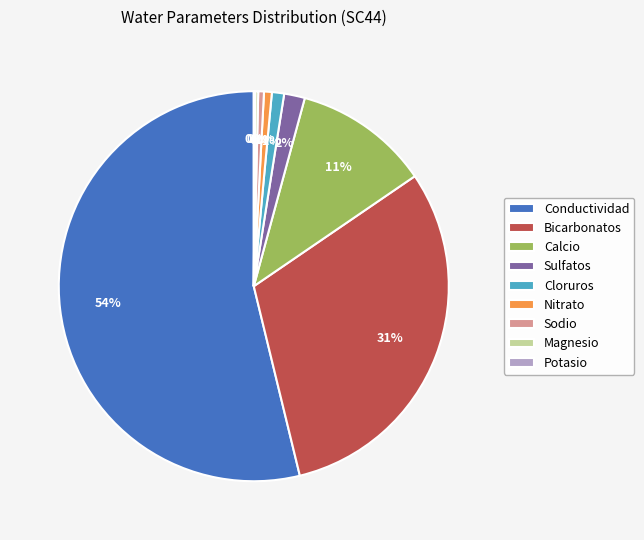

Combined, do Sodio and Calcio account for over 50%?

No